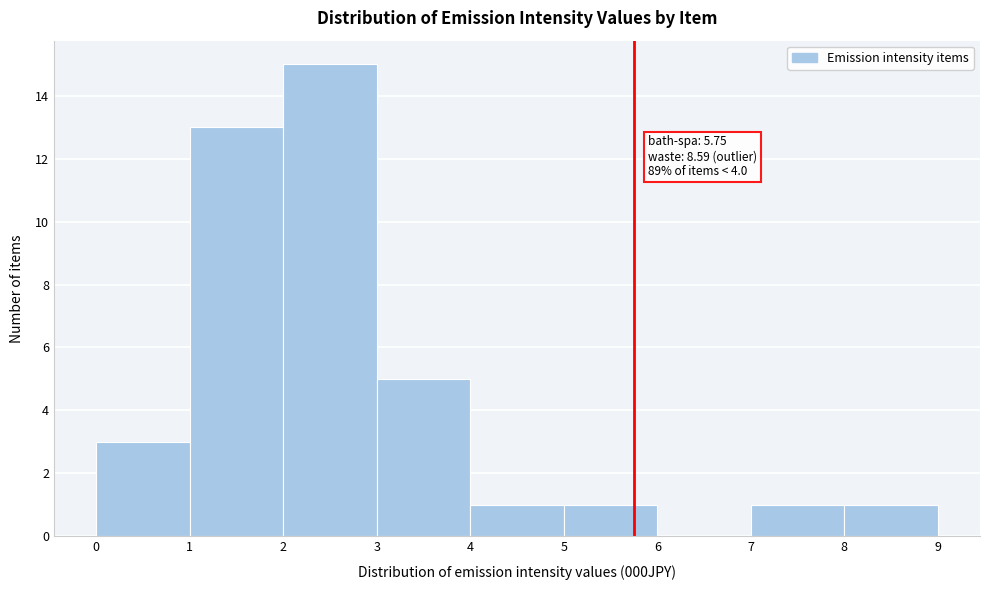

Over which range of the x-axis is the bar tallest?

2 to 3